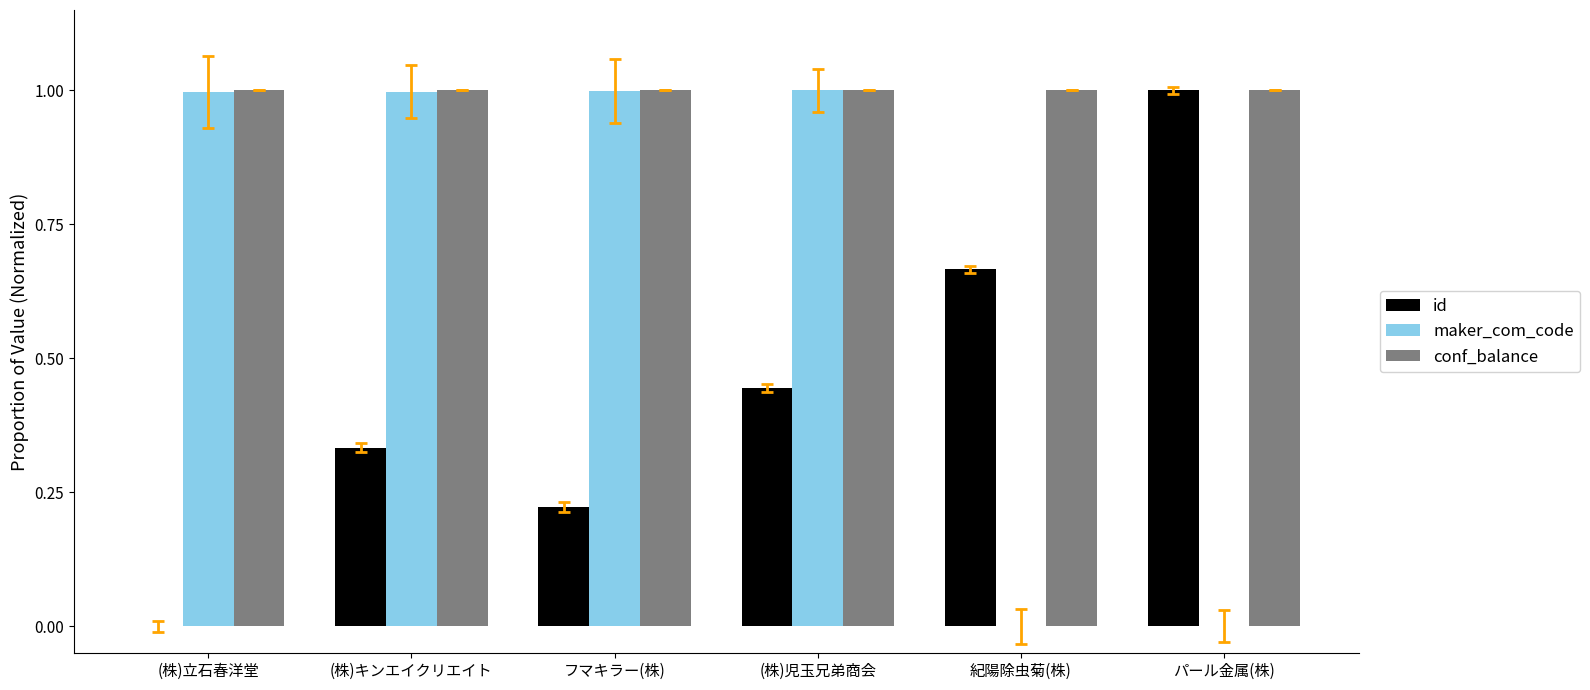

How many groups of bars are there?

6